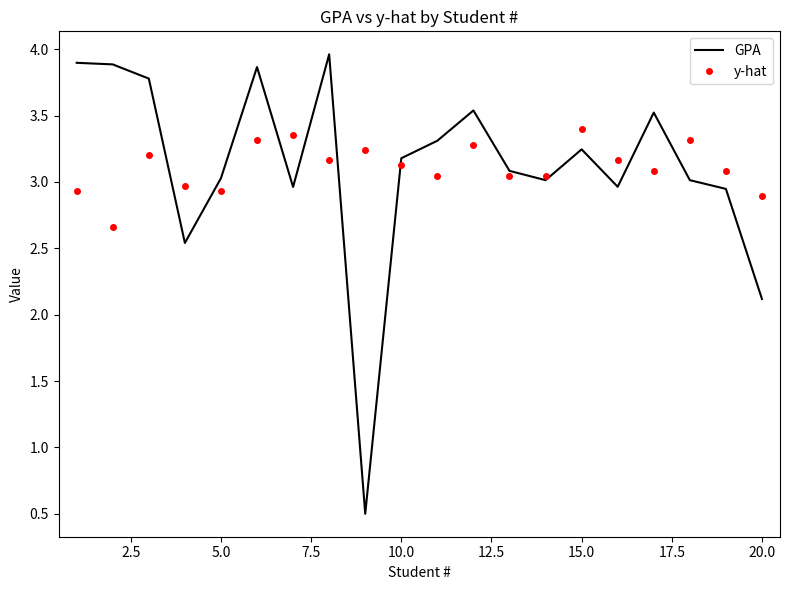

What is the difference between the maximum and minimum values in the y-hat series?

0.7